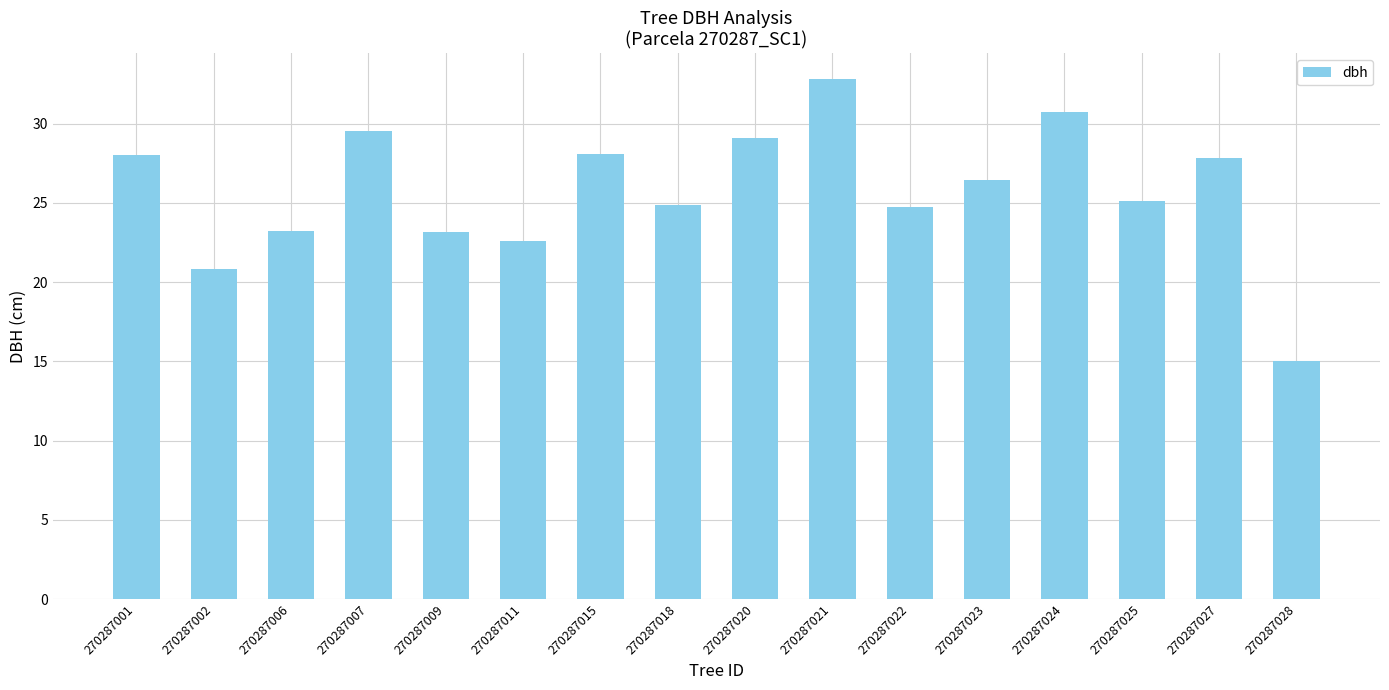

What is the sum of the values at 270287020 and 270287001?

57.1